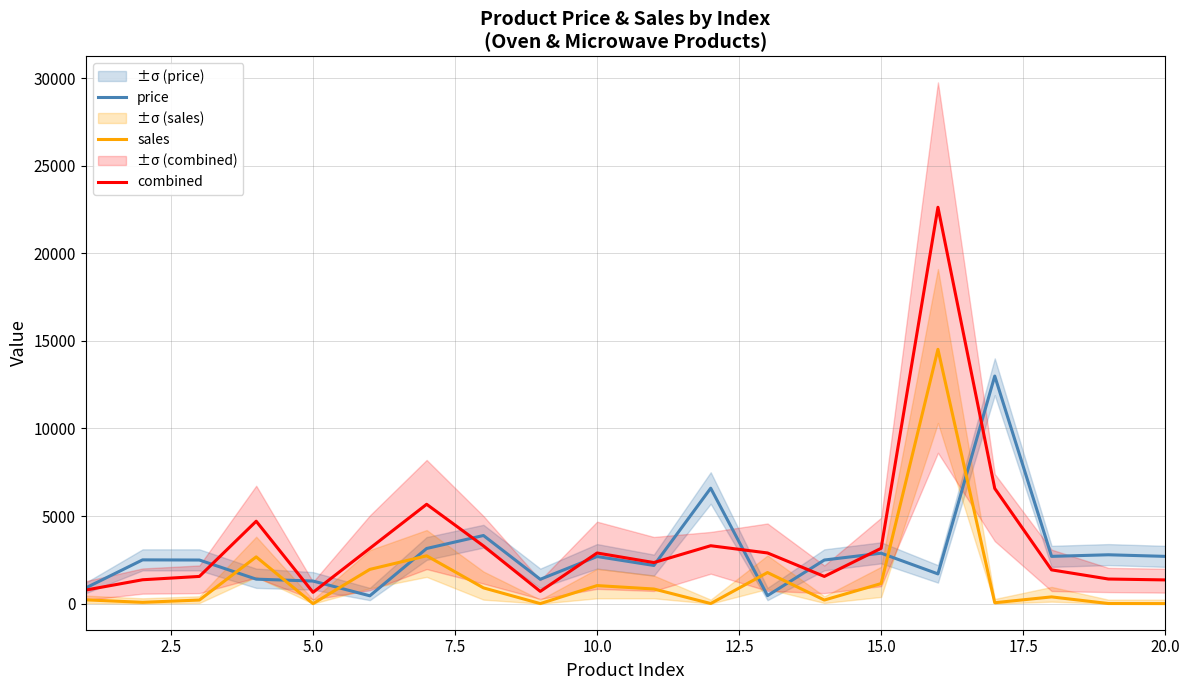

Which series ends up on top after the final intersection of sales and price?

price